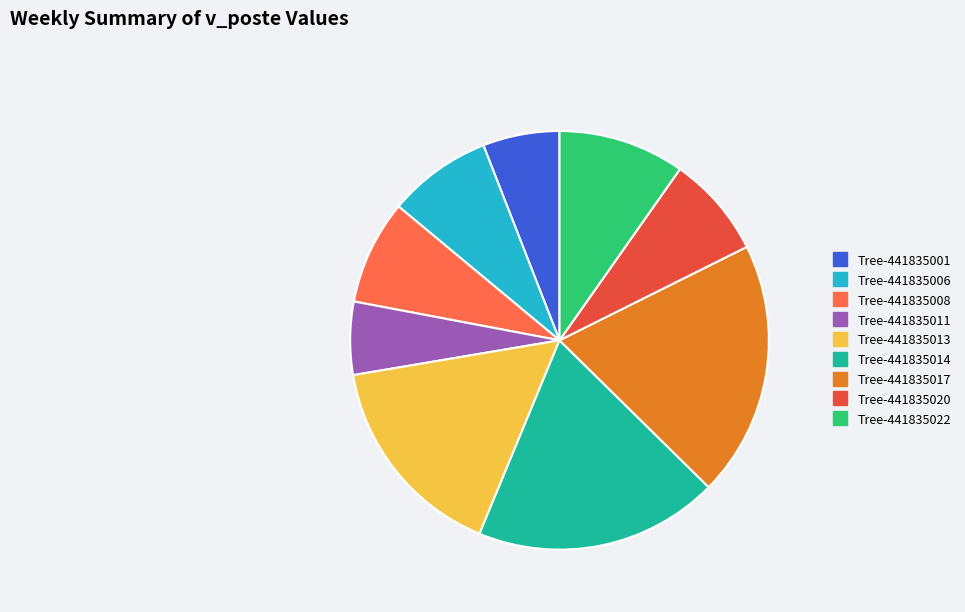

Is there a majority slice in this chart?

No